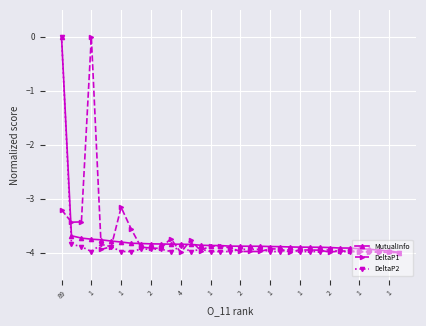

True or false: DeltaP1 has more than 2 points higher than both neighbors.

True